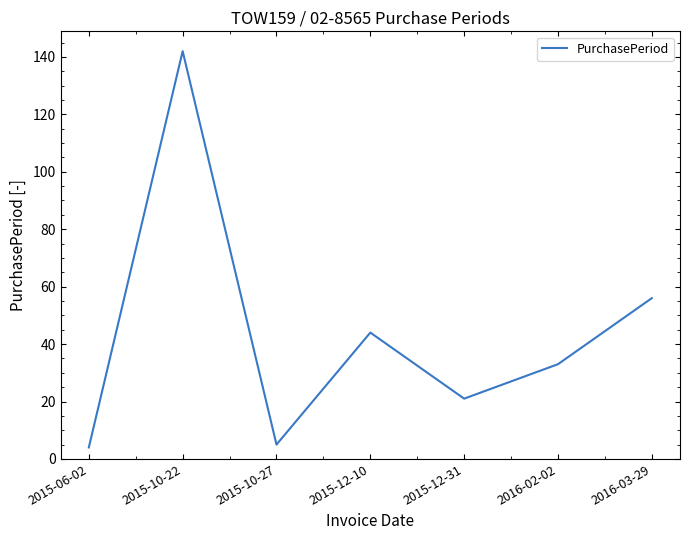

Which category has the highest value across all series?

2015-10-22